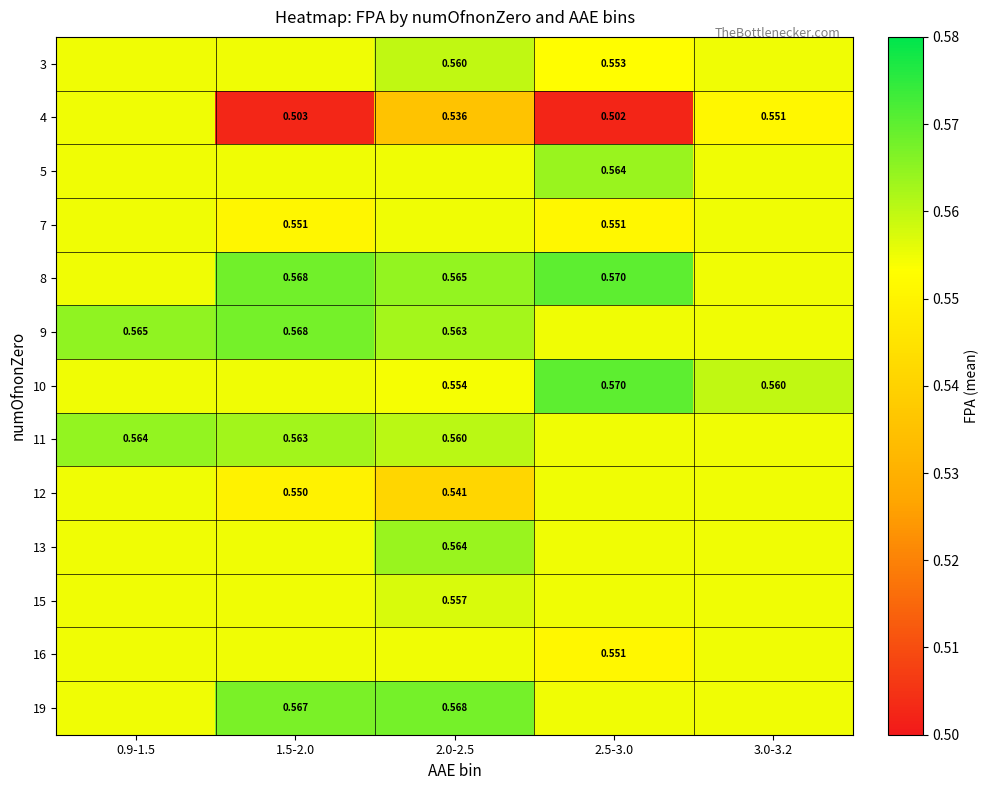

What is the sum of the 12 values at 3.0-3.2 and 2.0-2.5?

1.1